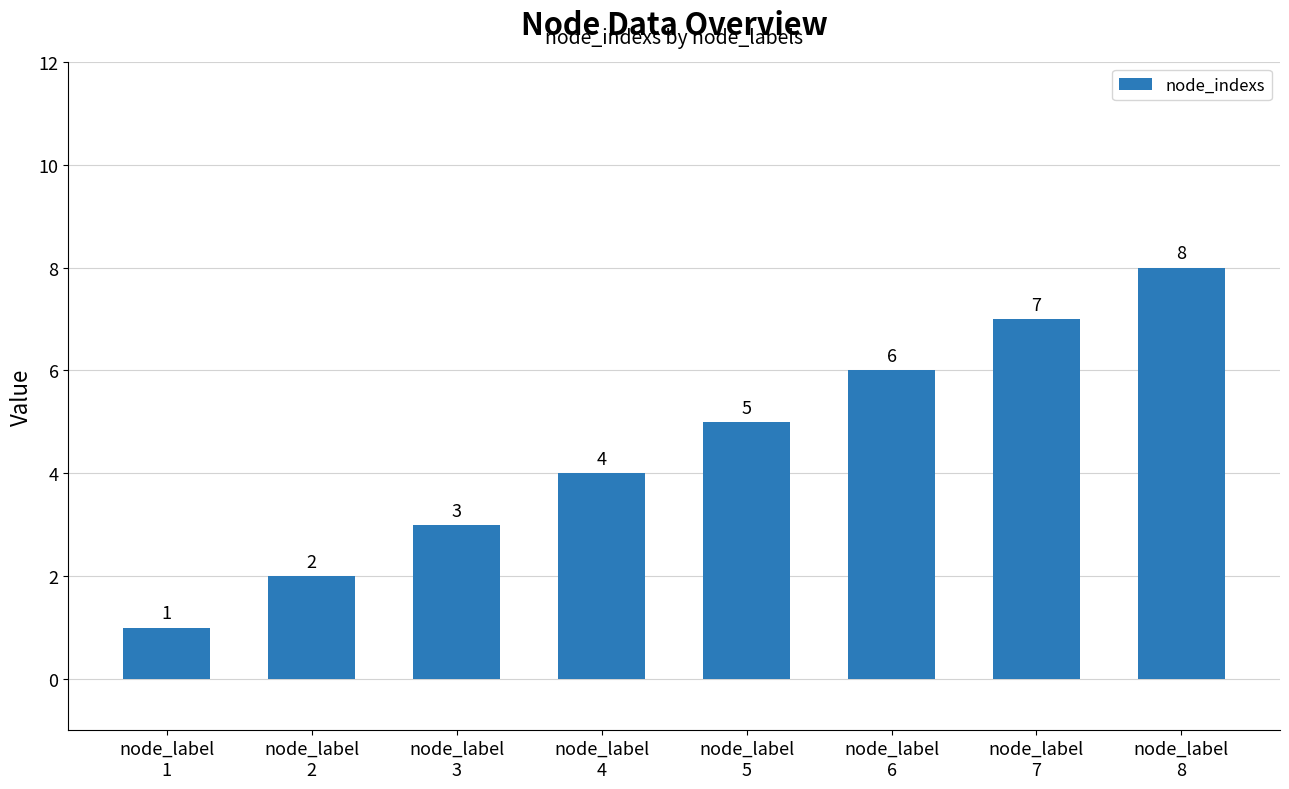

What is the change in value from node_label
4 to node_label
5?

+1